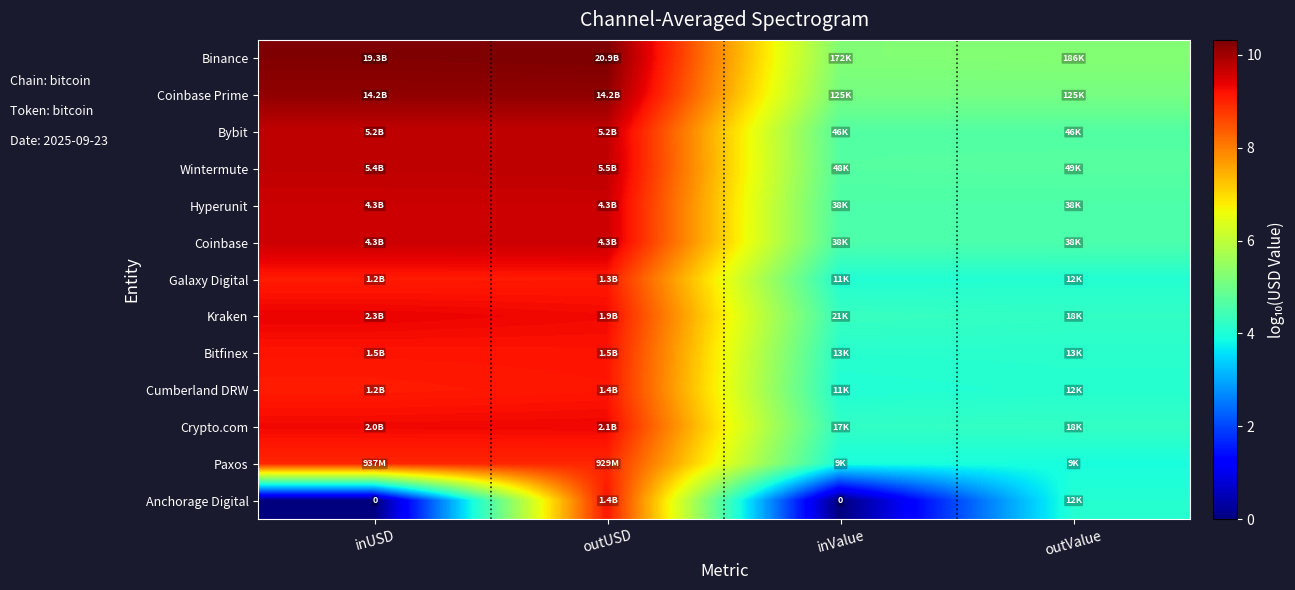

At which category is the sum across all series the highest?

outUSD